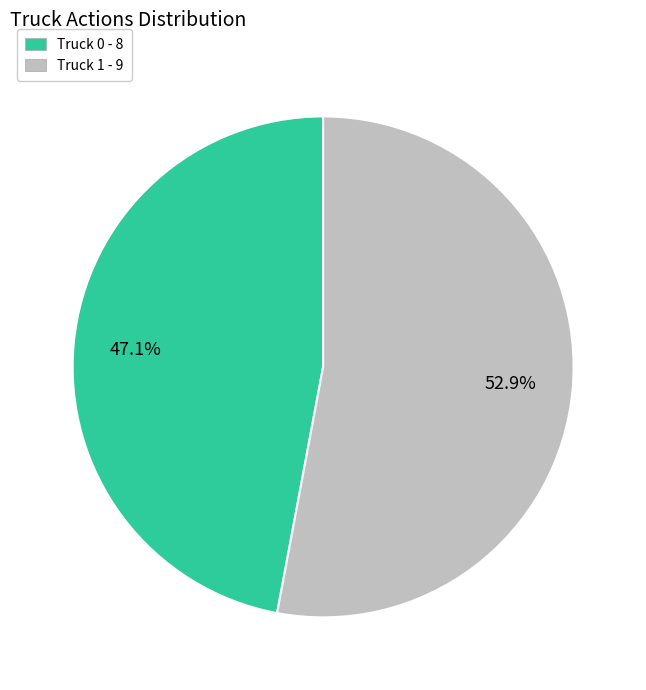

What is the total percentage of Truck 0 and Truck 1?

100.0%